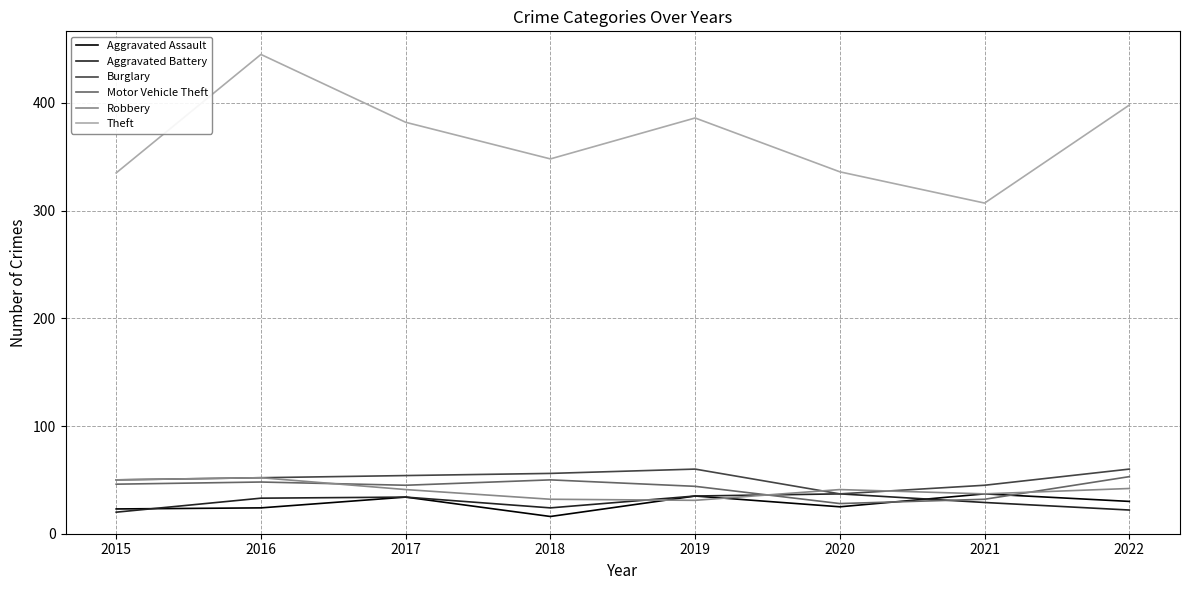

Is this an area chart (filled region under the line)?

No